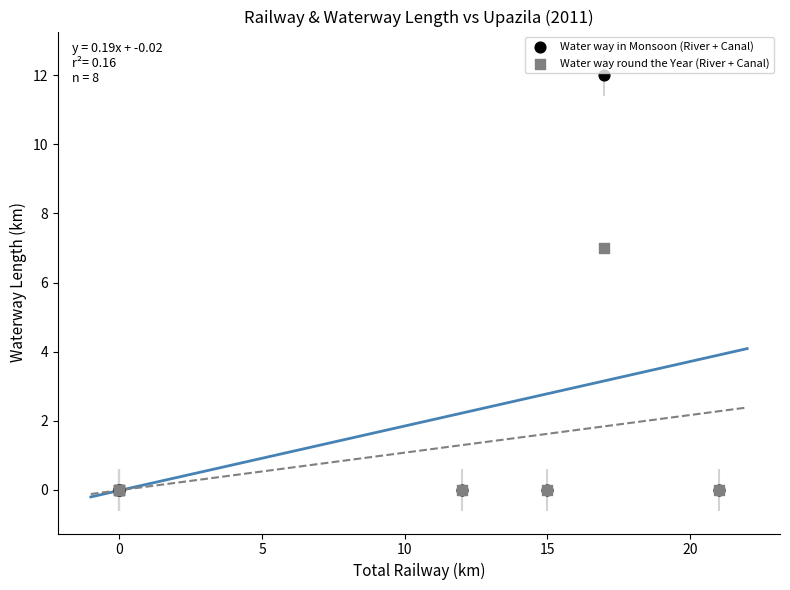

Across all series, what Y value is closest to 6?

7